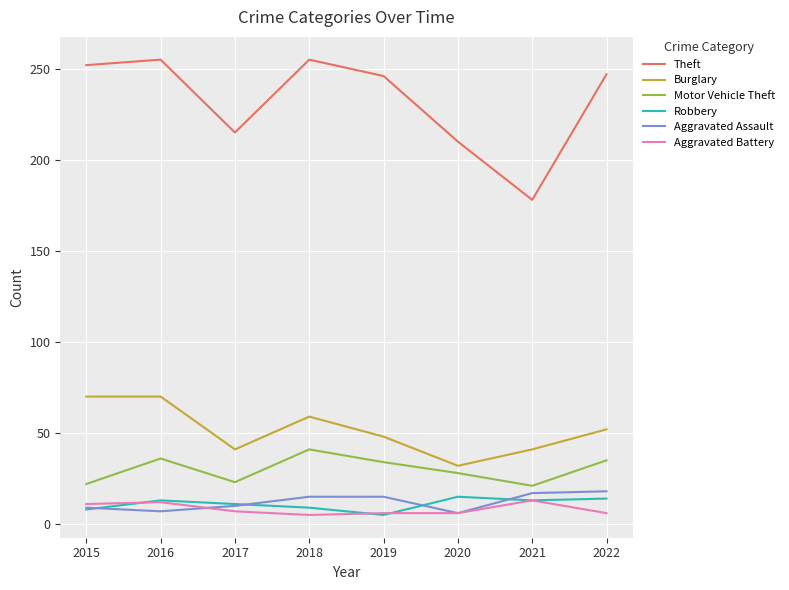

What is the total value across all series at 2019?

354